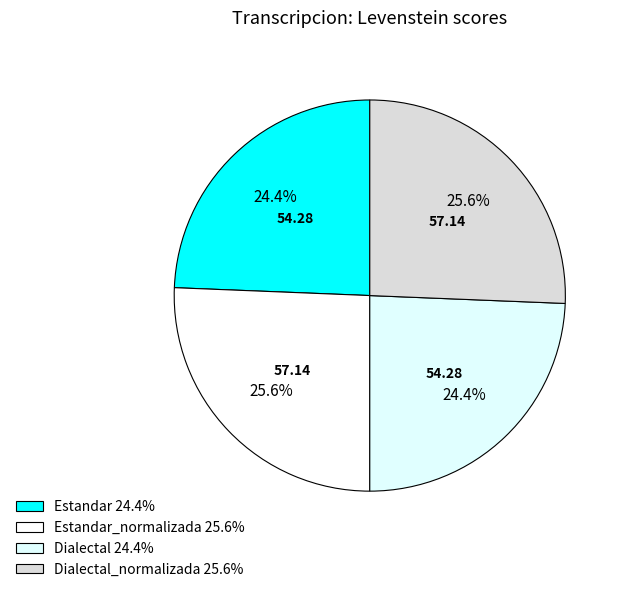

How many slices are in this pie chart?

4